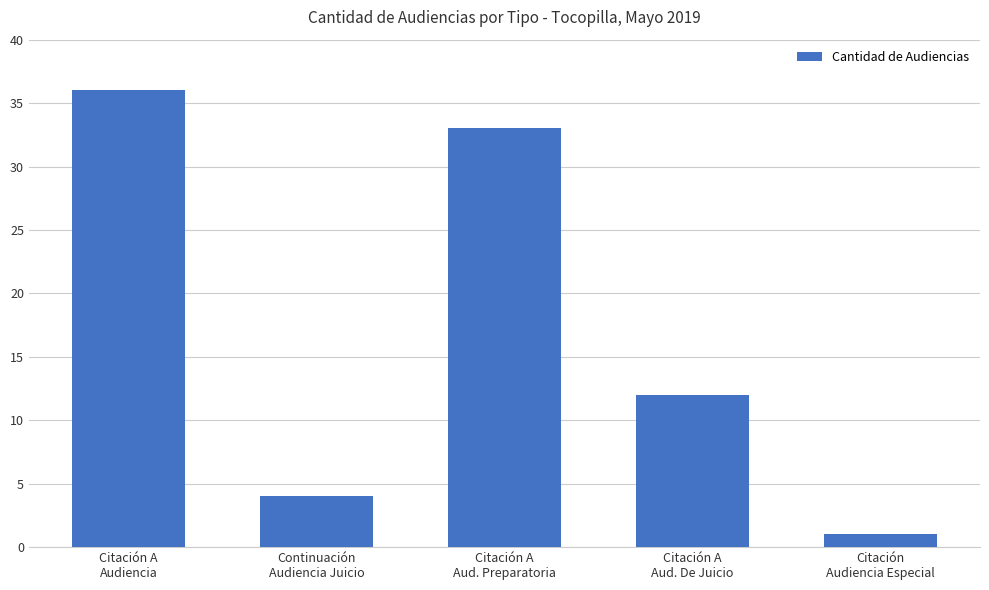

Reading left to right, what are all the values shown in this chart?

Citación A
Audiencia=36	Continuación
Audiencia Juicio=4	Citación A
Aud. Preparatoria=33	Citación A
Aud. De Juicio=12	Citación
Audiencia Especial=1